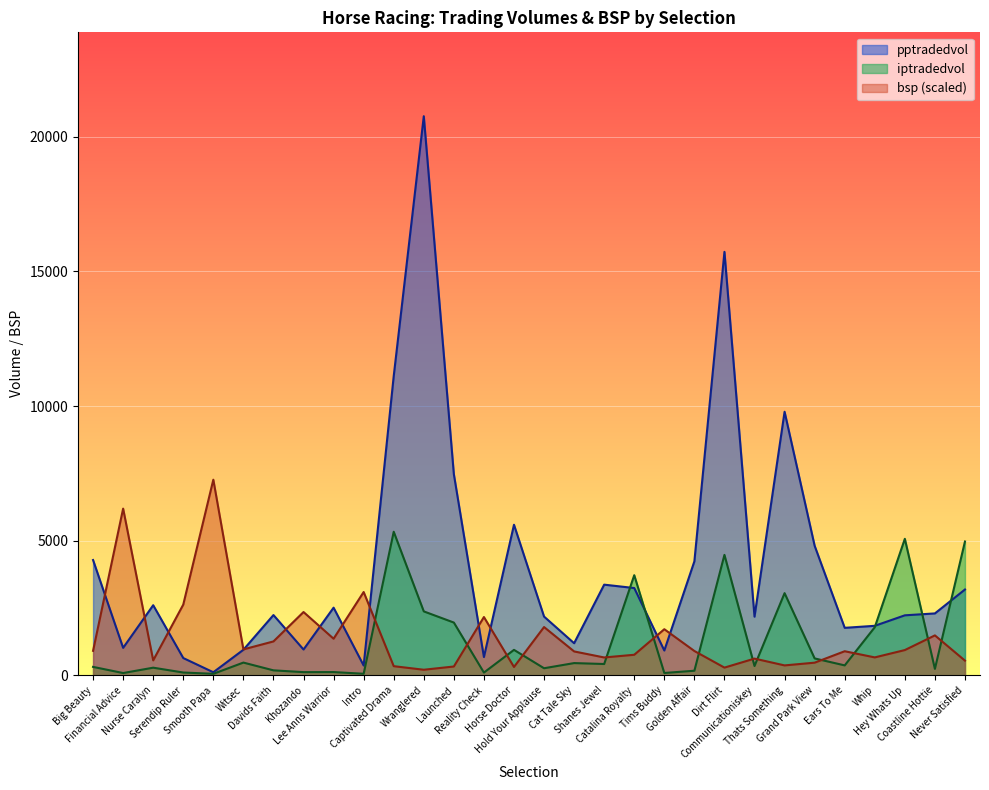

What is the label of the 8th point from the right?

Communicationiskey